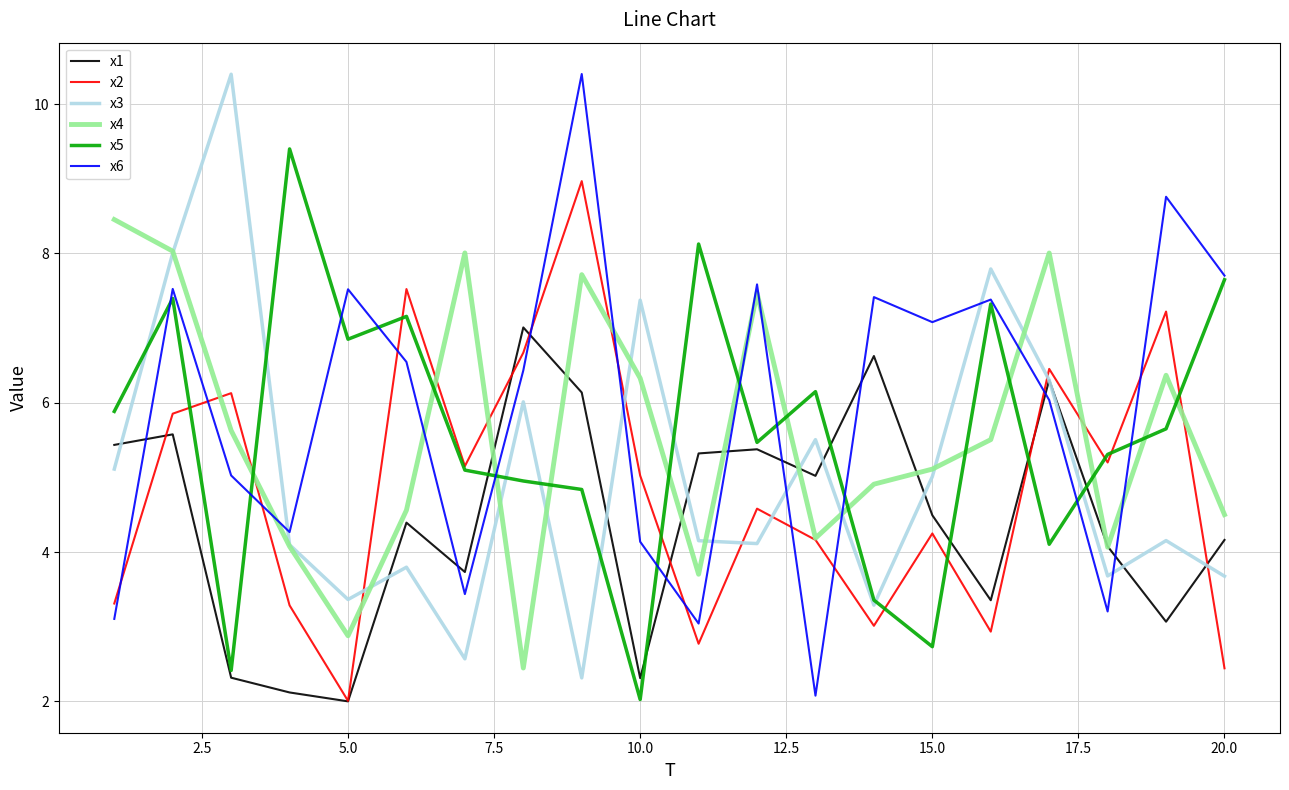

What is the lowest value of the x1 series?

2.0